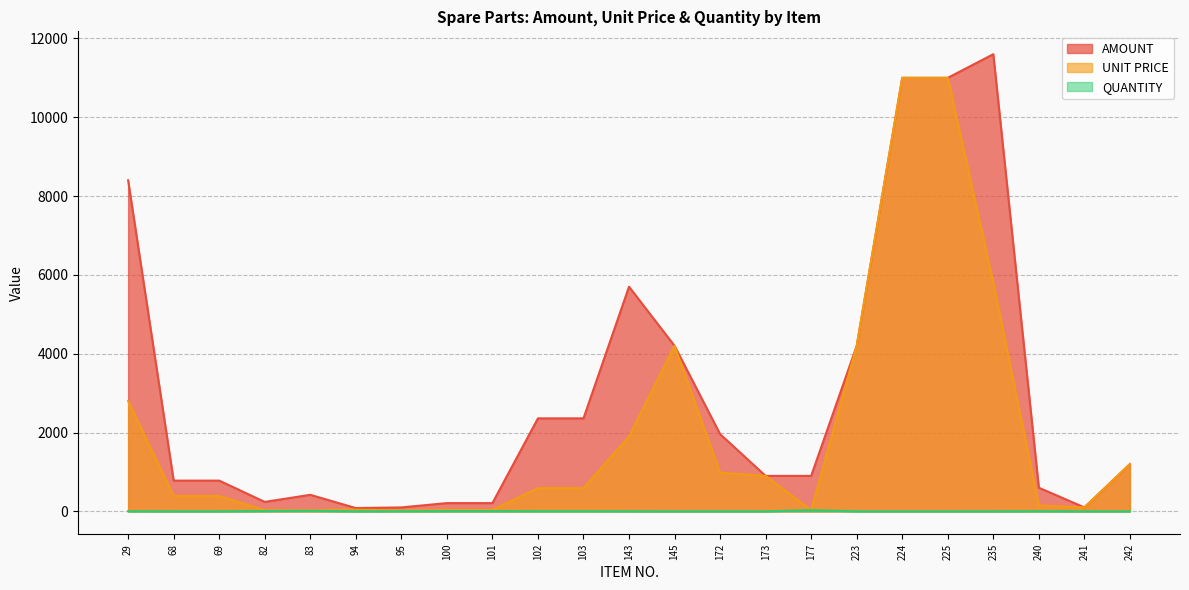

What are all the series names shown in the legend?

AMOUNT, UNIT PRICE, QUANTITY